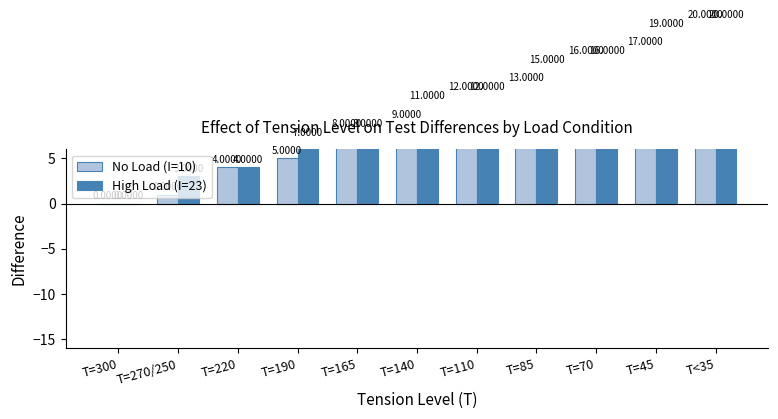

Where is High Load (I=23) nearest to the value 10?

T=140